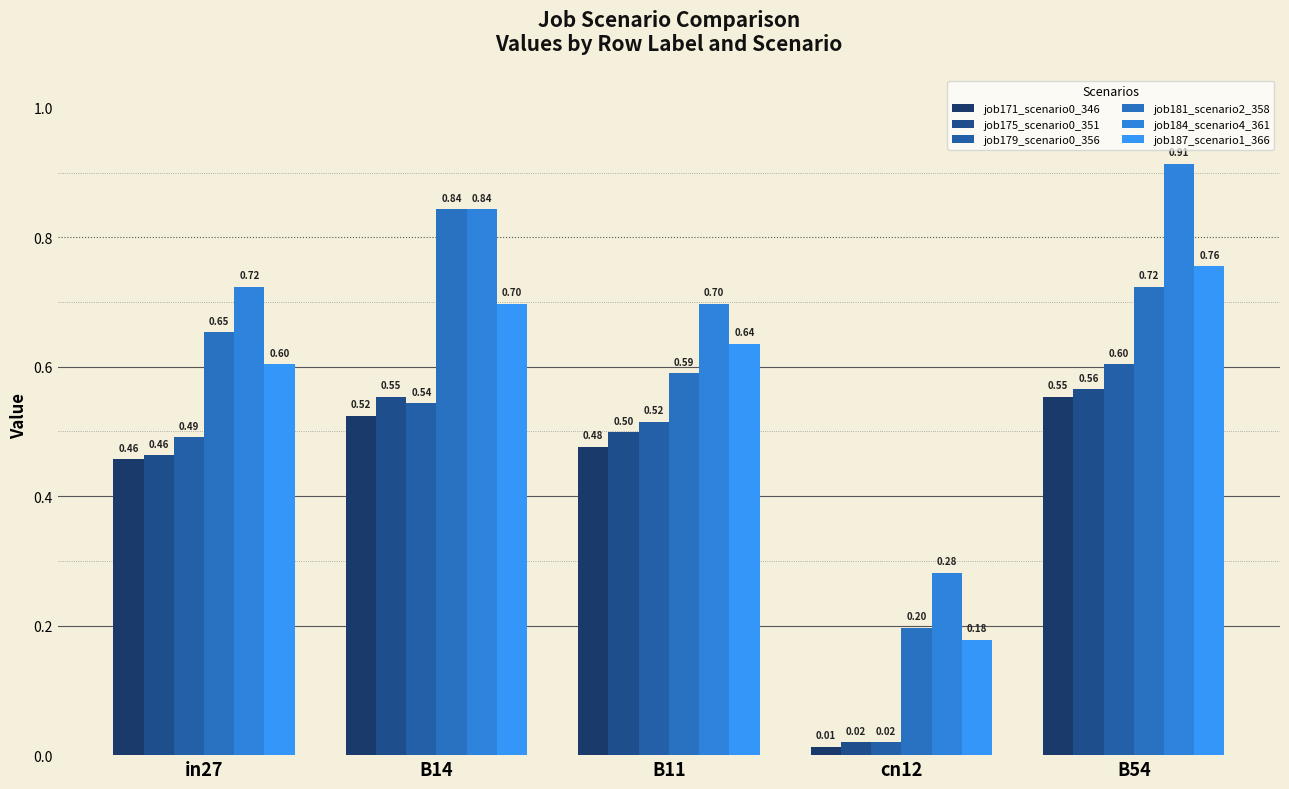

What is the difference between the highest and lowest values at cn12?

0.3